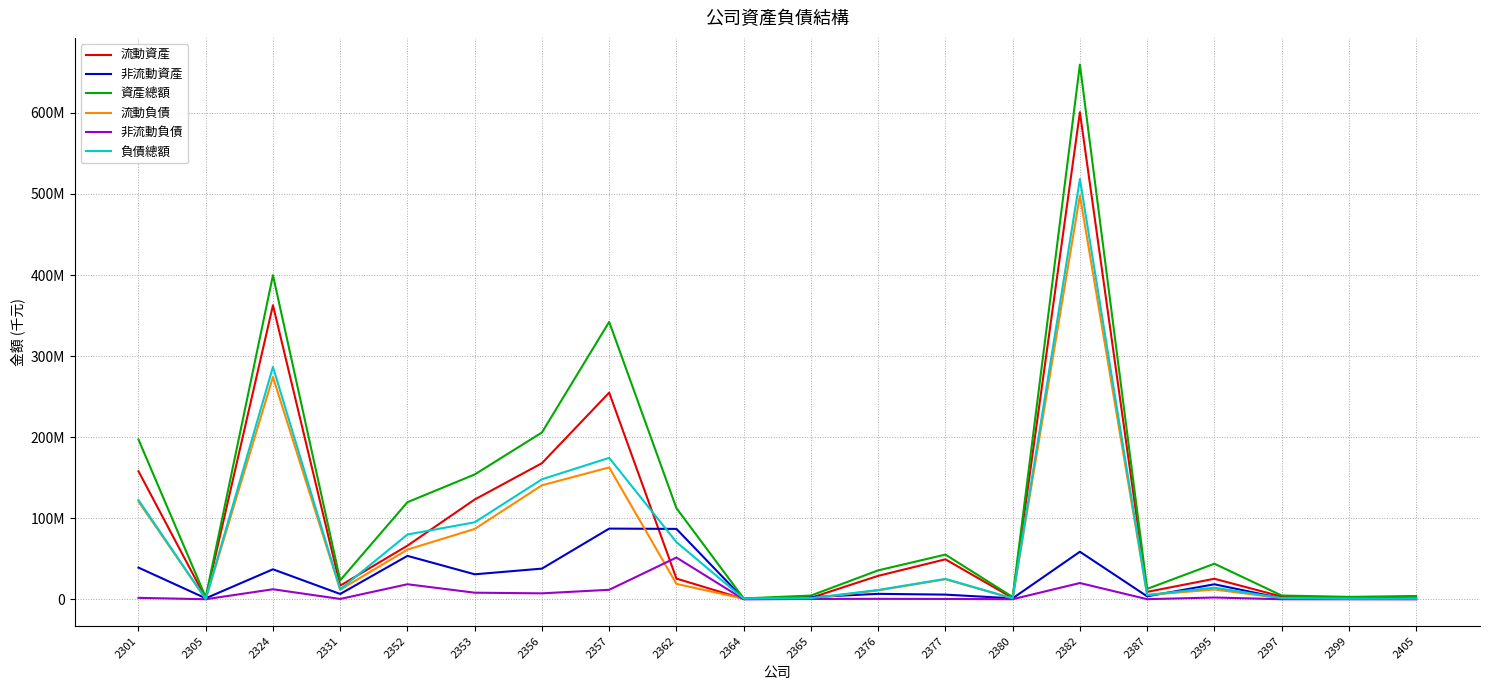

Rank the series by their maximum value, from highest to lowest.

資產總額, 流動資產, 負債總額, 流動負債, 非流動資產, 非流動負債